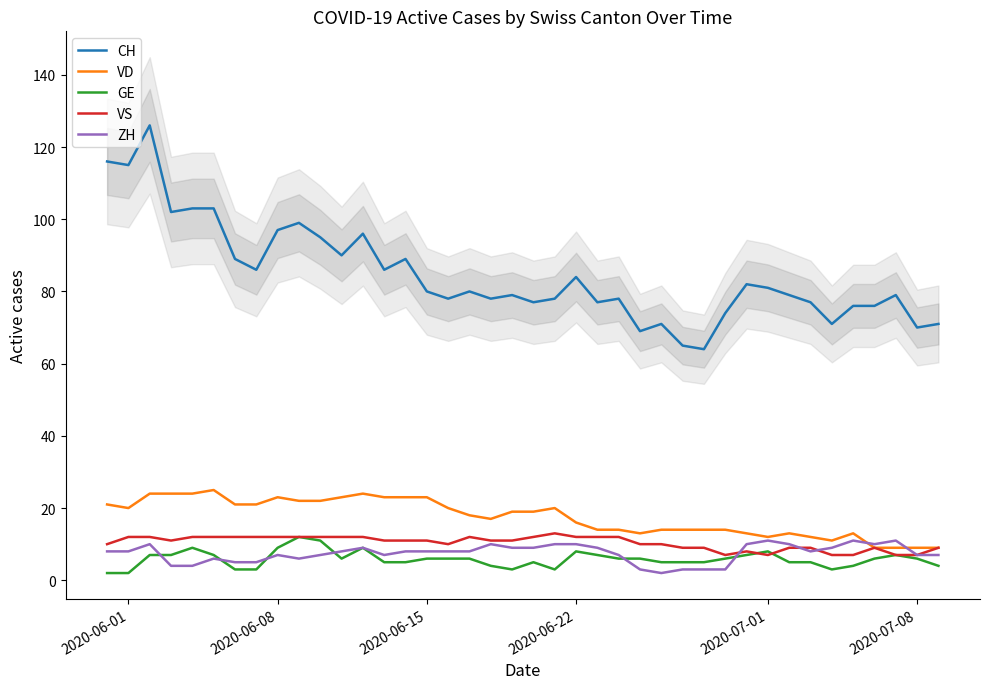

The VD series shows 16 at 2020-06-22. True or false?

True